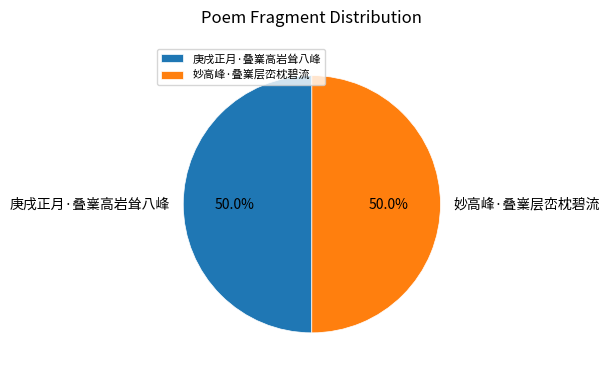

Approximately how many times larger is the value at 妙高峰·叠嶪层峦枕碧流 compared to 庚戌正月·叠嶪高岩耸八峰?

1.0